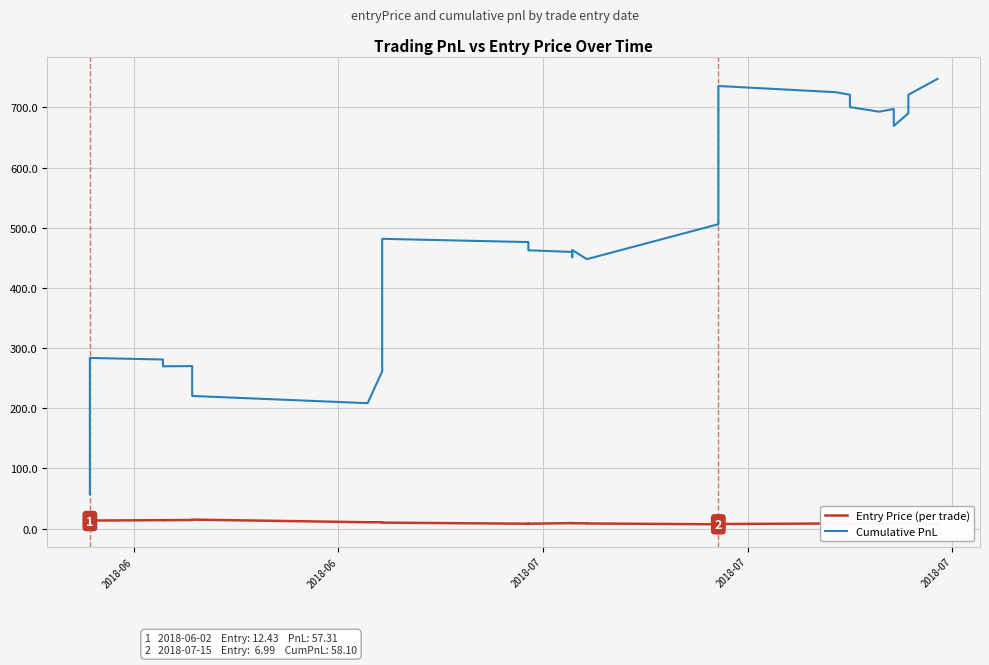

True or false: Entry Price (per trade) and Cumulative PnL cross at least once.

False